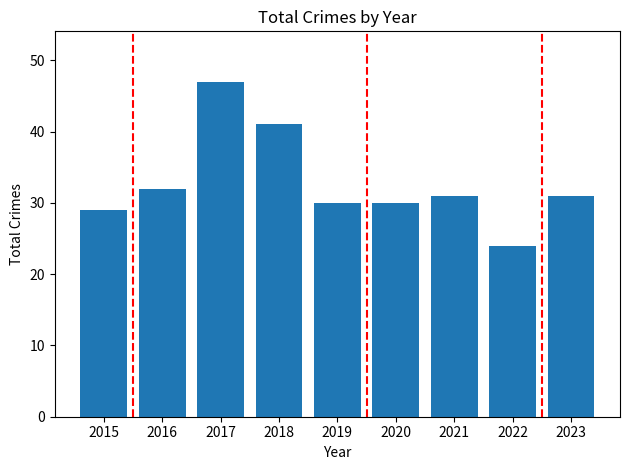

What is the value of the 1st bar from the left?

29